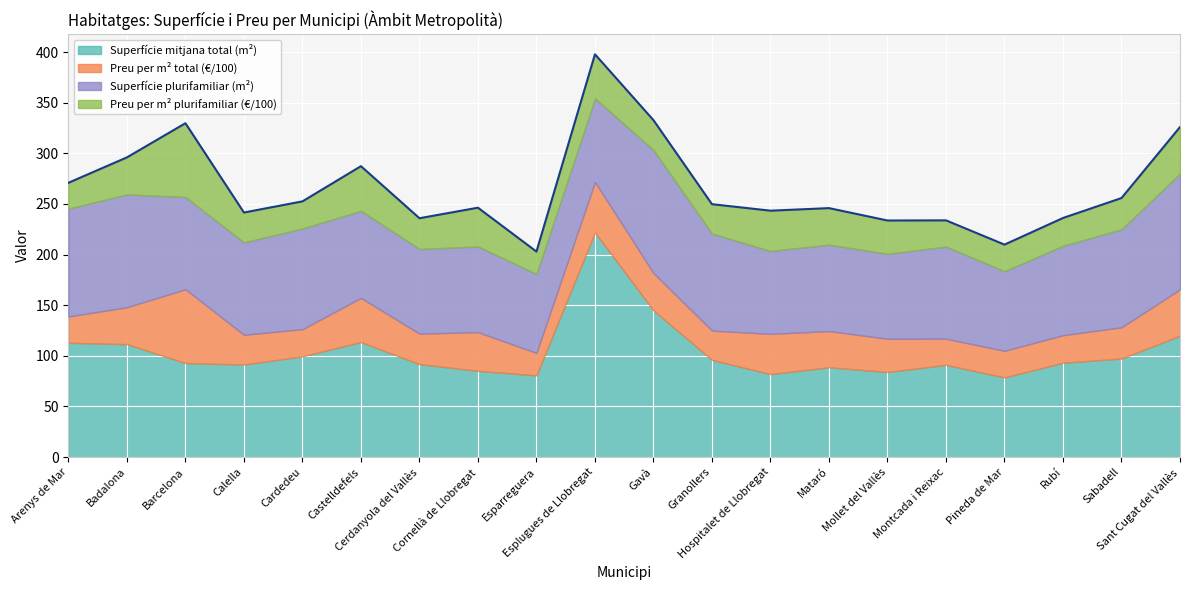

True or false: Superfície plurifamiliar (m²) and Superfície mitjana total (m²) intersect in this chart.

False